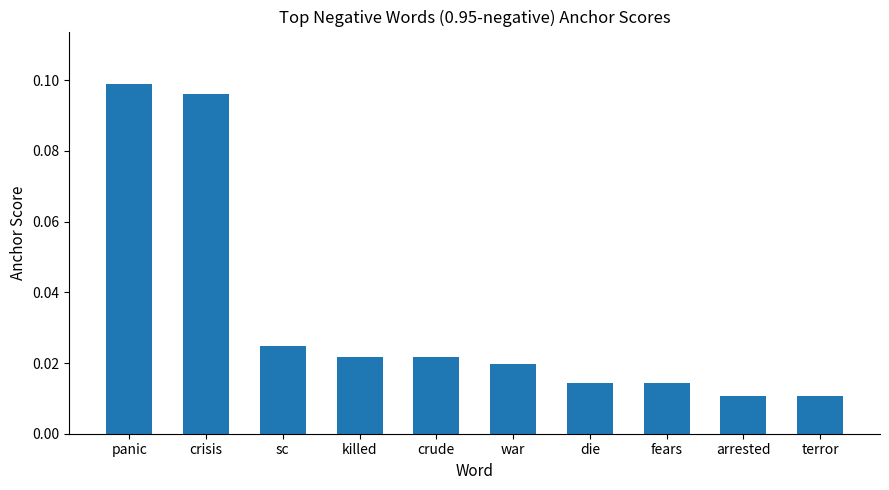

What position from the right is arrested?

2